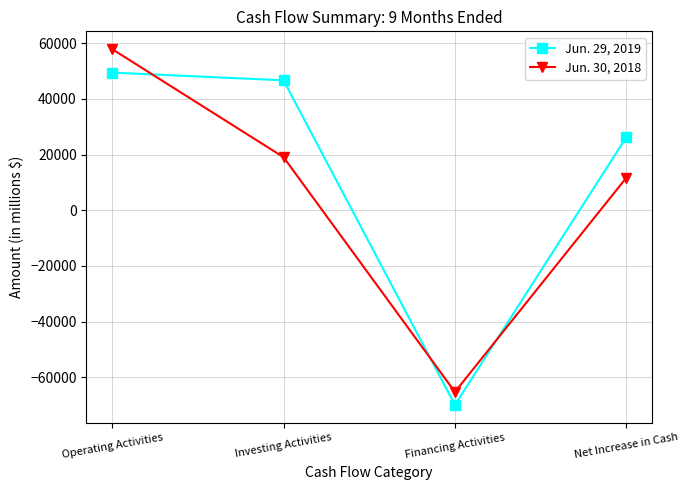

Read the Jun. 30, 2018 value at Net Increase in Cash.

11682